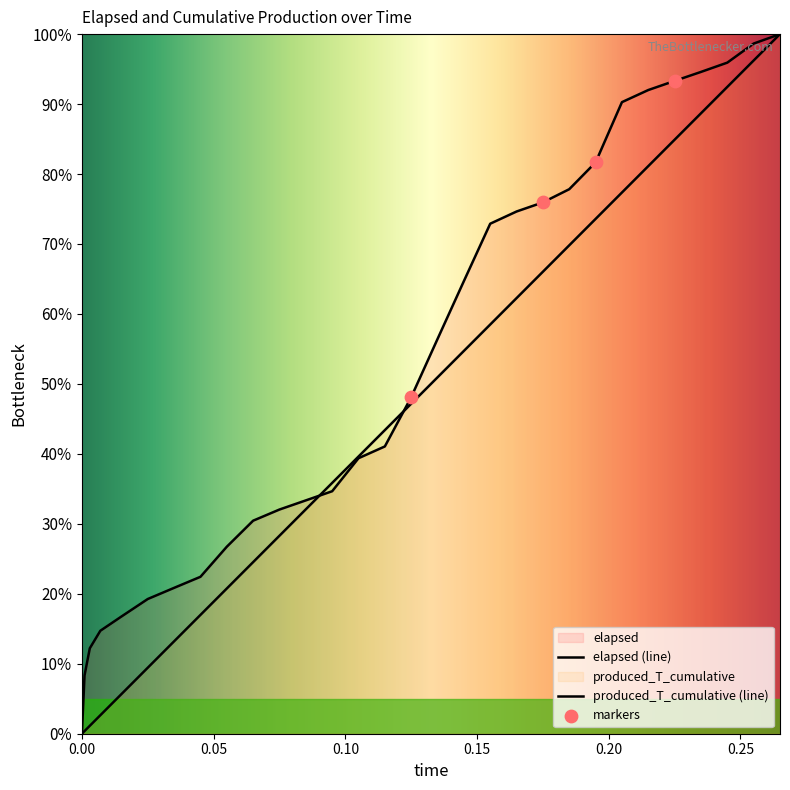

What is the total value across all series at 0.185?

147.6